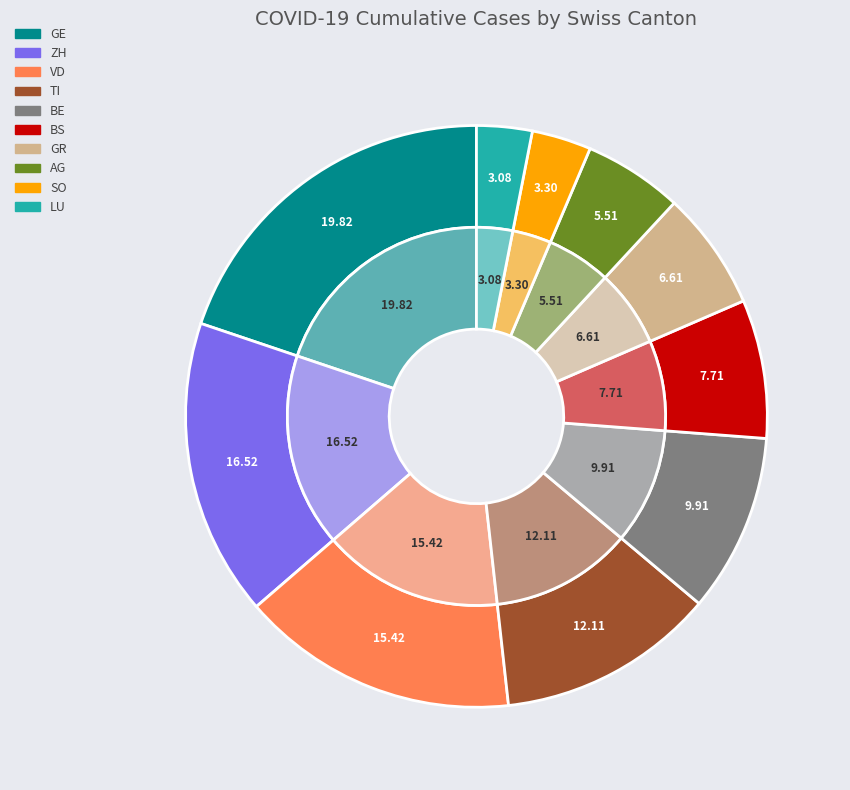

How many segments does this pie chart have?

10